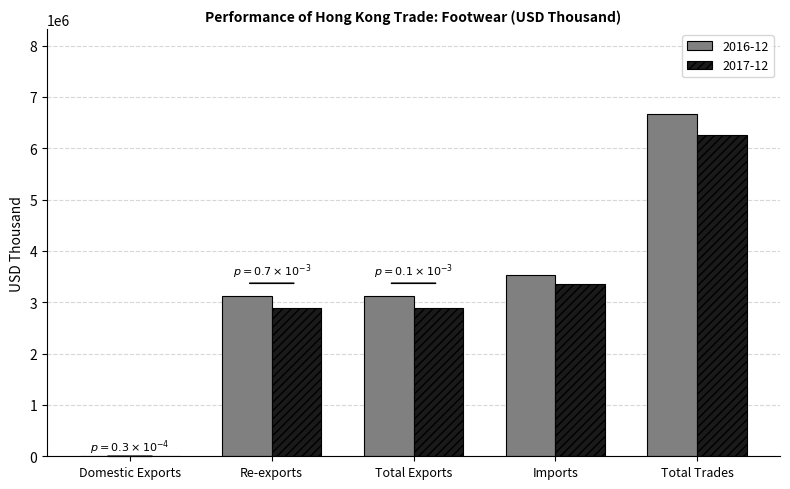

What is the greatest value displayed?

6659459.1